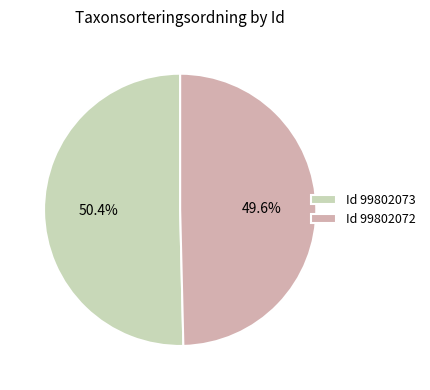

Count the number of slices in the pie.

2